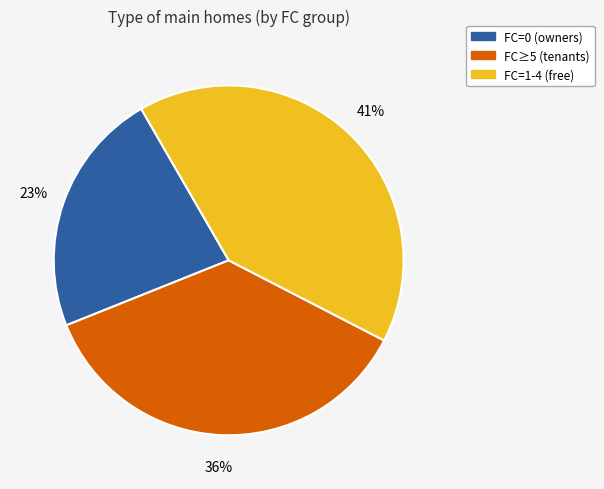

What is the ratio of the value at FC≥5 (tenants) to the value at FC=1-4 (free)?

0.9